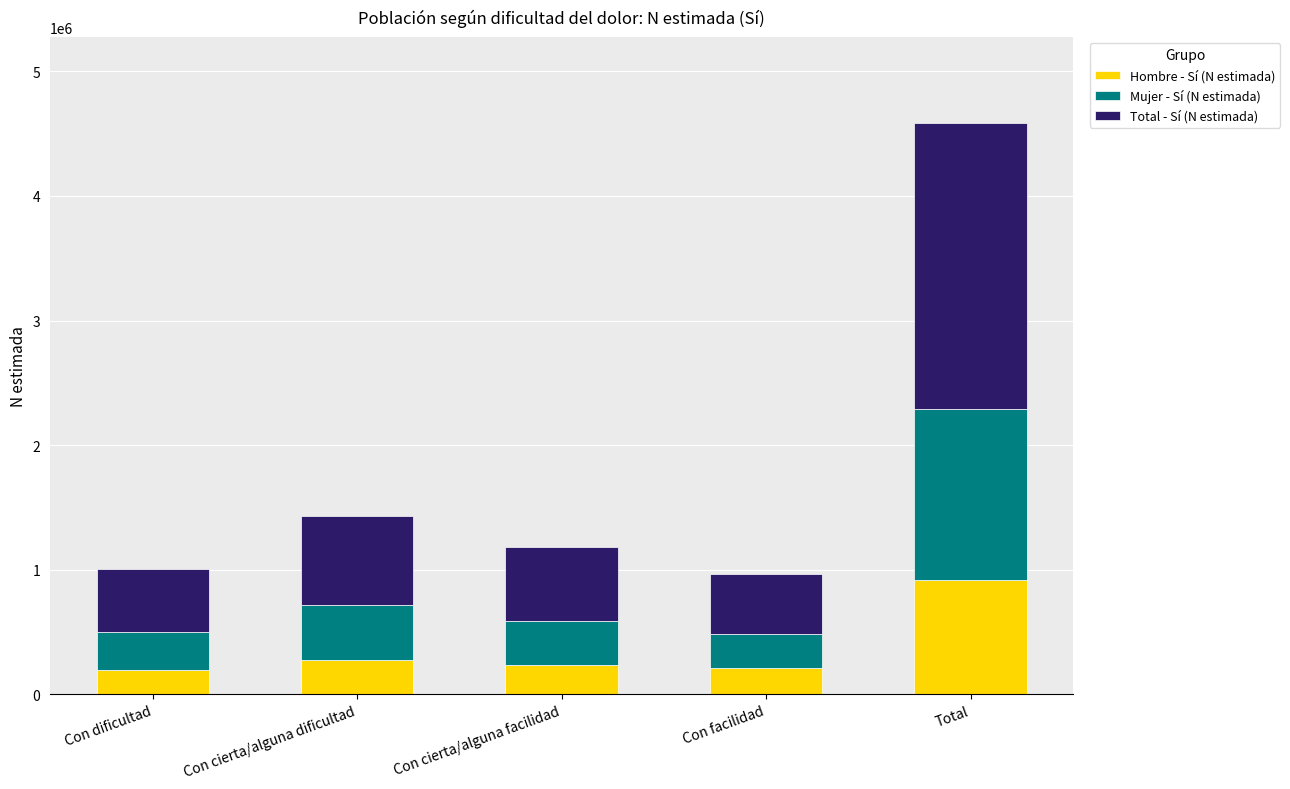

True or false: Hombre - Sí (N estimada) has a value of 238149 at Con cierta/alguna facilidad.

True